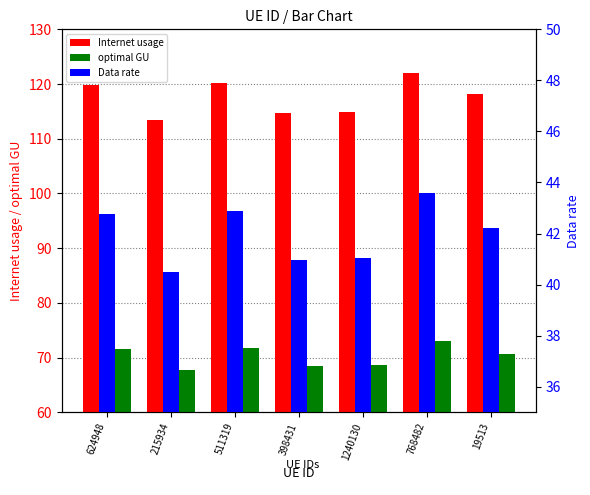

Which label corresponds to the smallest value in the chart?

215934